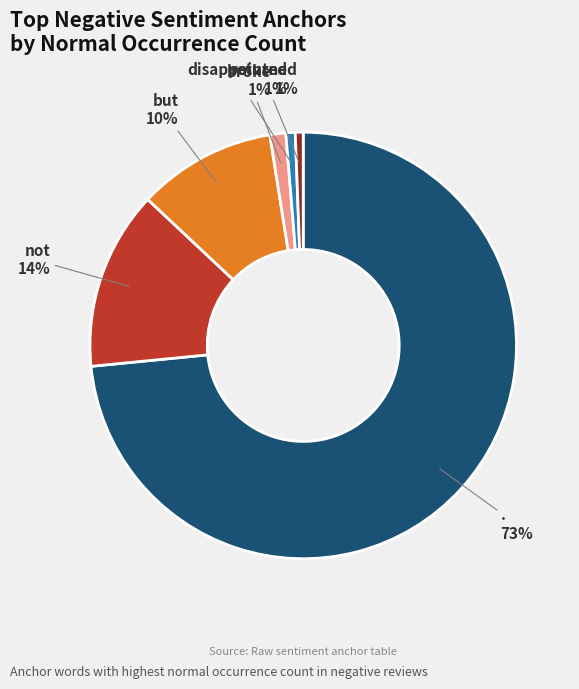

How many segments does this pie chart have?

6